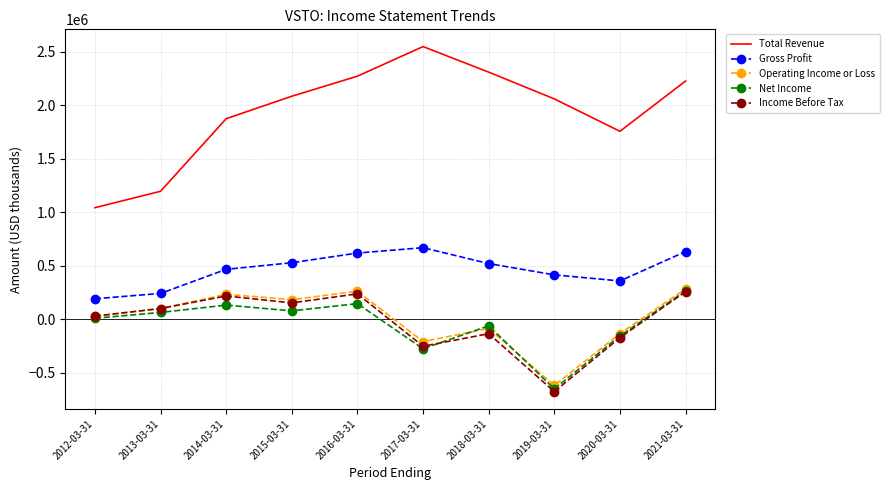

Is the value of Net Income at 2012-03-31 greater than the value of Income Before Tax at 2018-03-31?

Yes